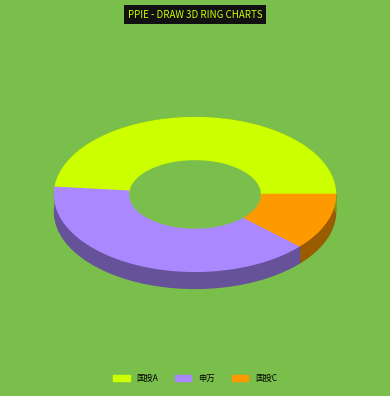

Does any single category account for the majority?

No